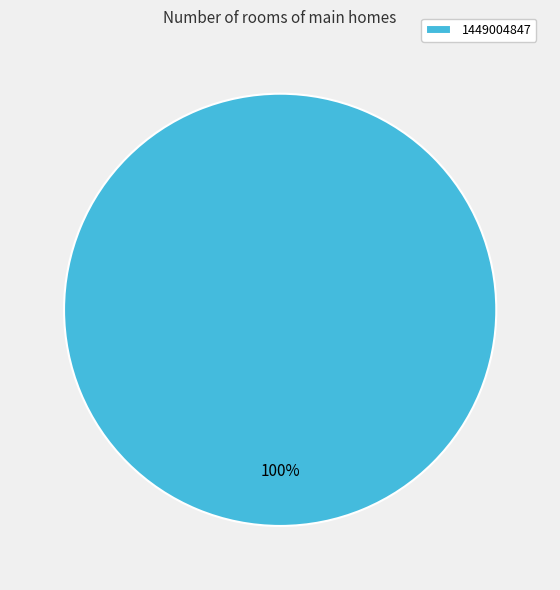

Does 1449004847 account for over 50% of the chart?

Yes